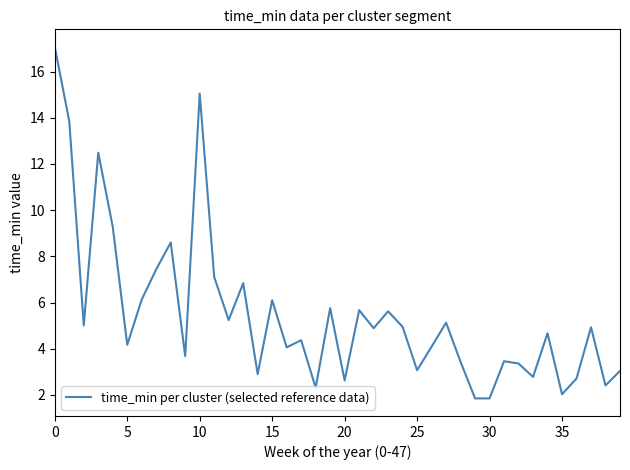

What is the minimum value shown in the chart?

1.9